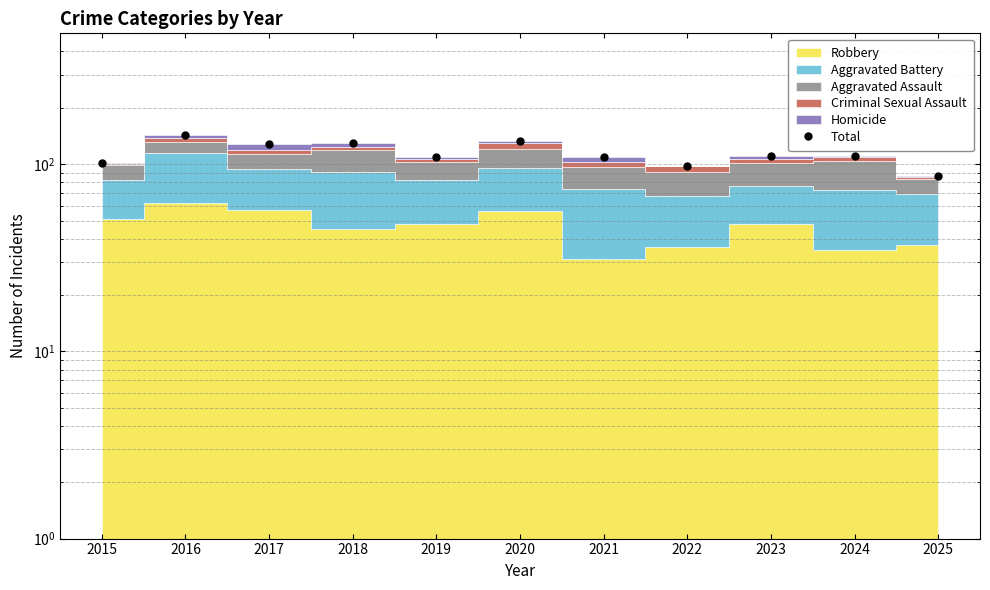

What is the minimum value shown in the chart?

86